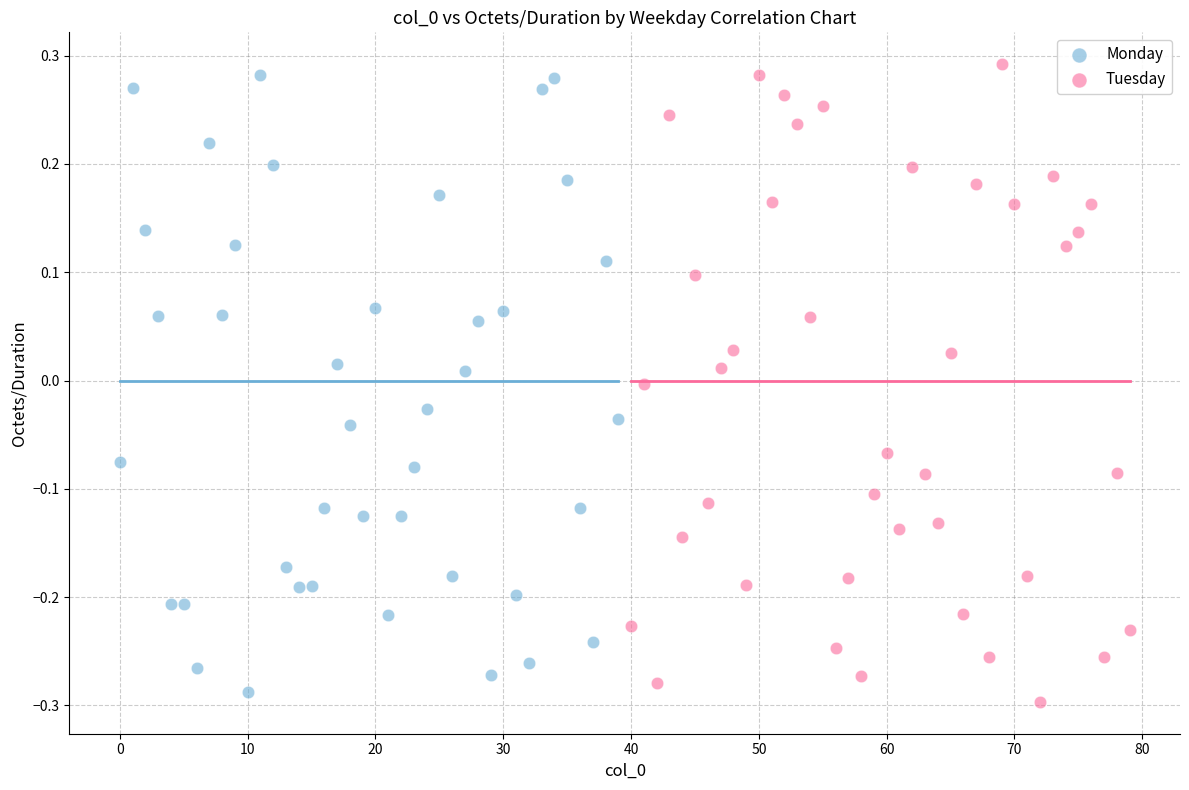

What are all the series names shown in the legend?

Monday, Tuesday